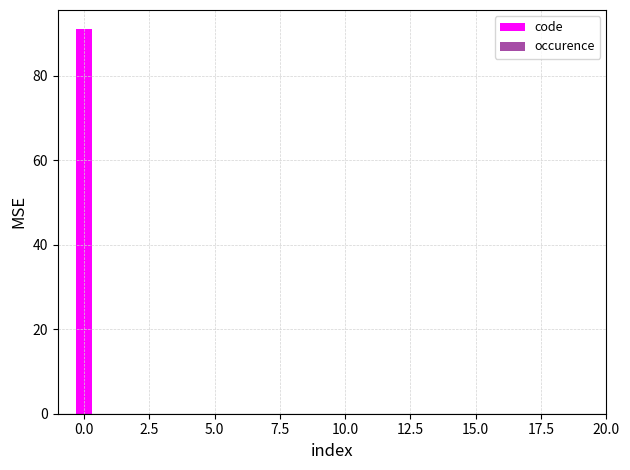

What is the greatest value displayed?

91